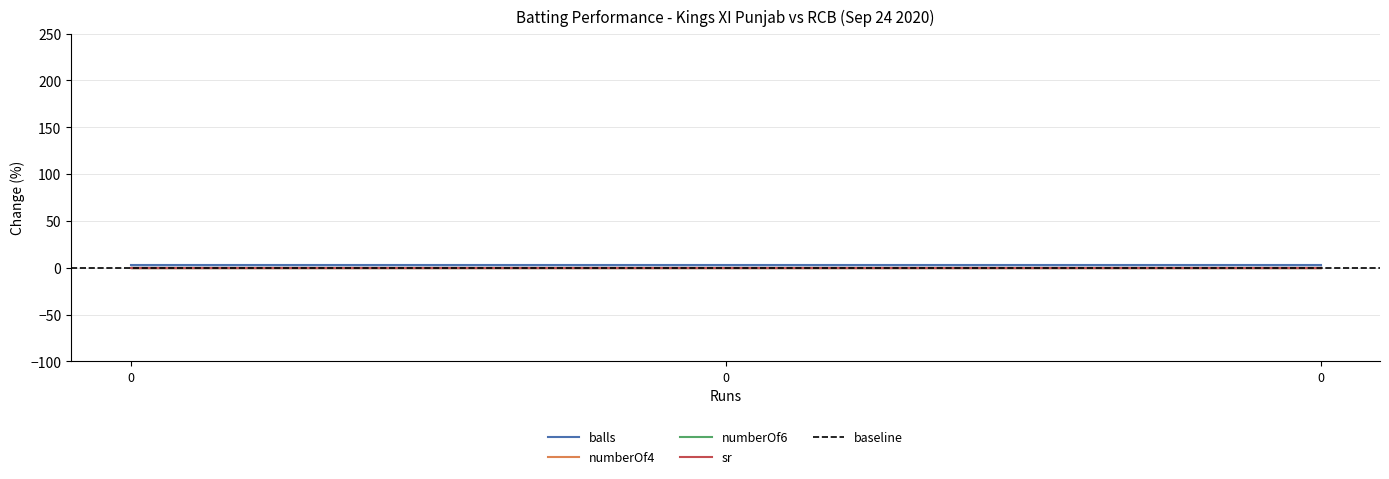

How many distinct data groups are displayed?

4